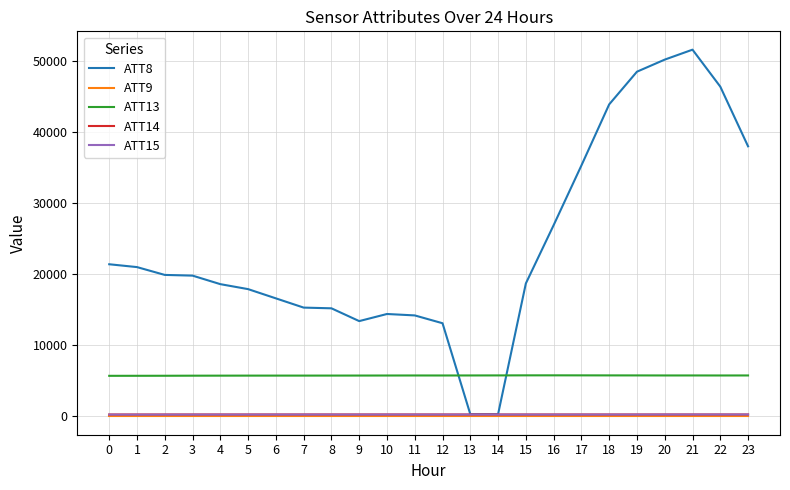

Which category has the highest value in the ATT8 series?

21